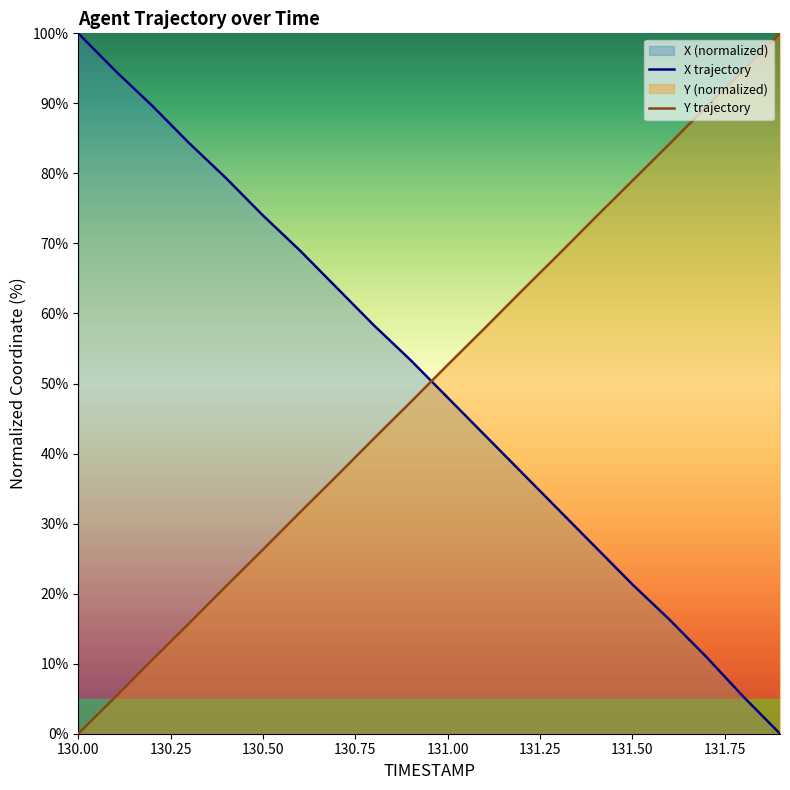

At which label does Y trajectory first exceed 52?

131.00